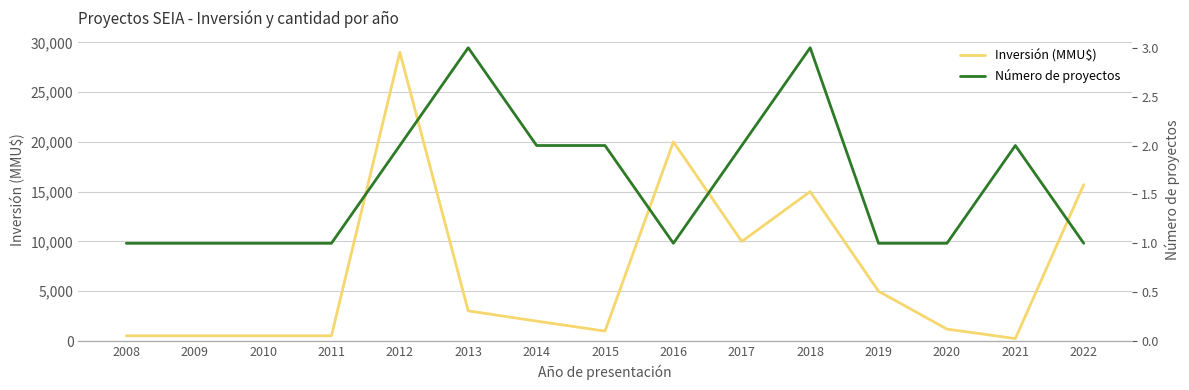

What is the difference between the maximum and minimum values in the Inversión (MMU$) series?

28750